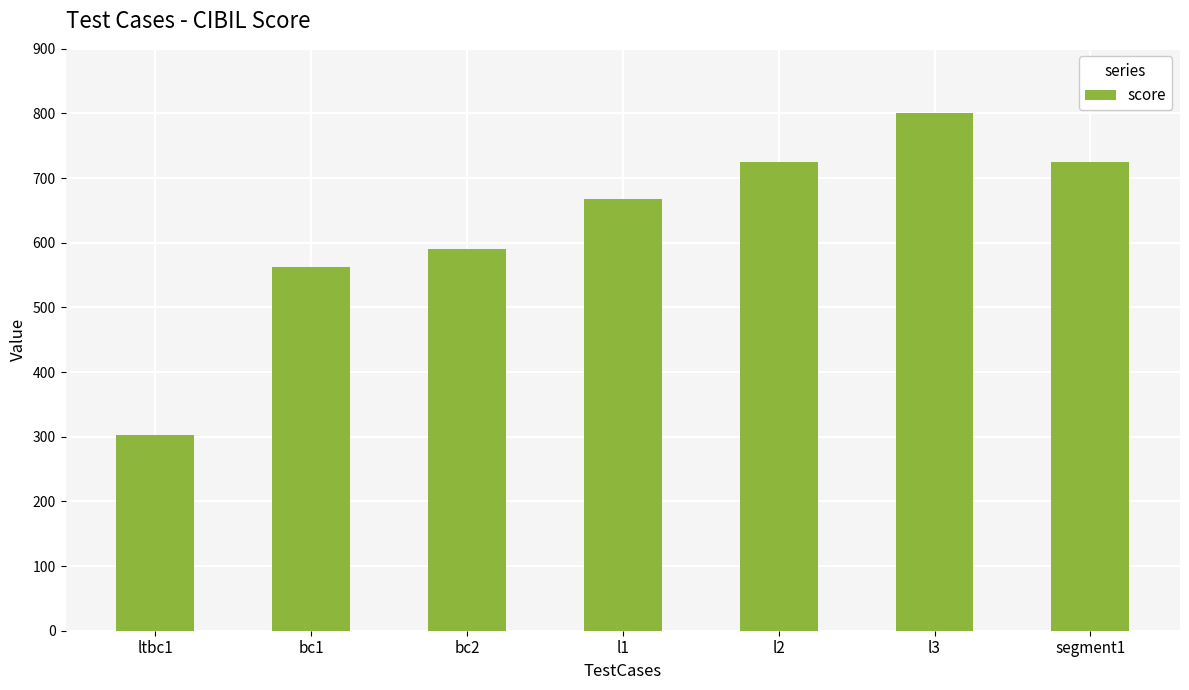

Is it true that the value at l2 is 1132?

False